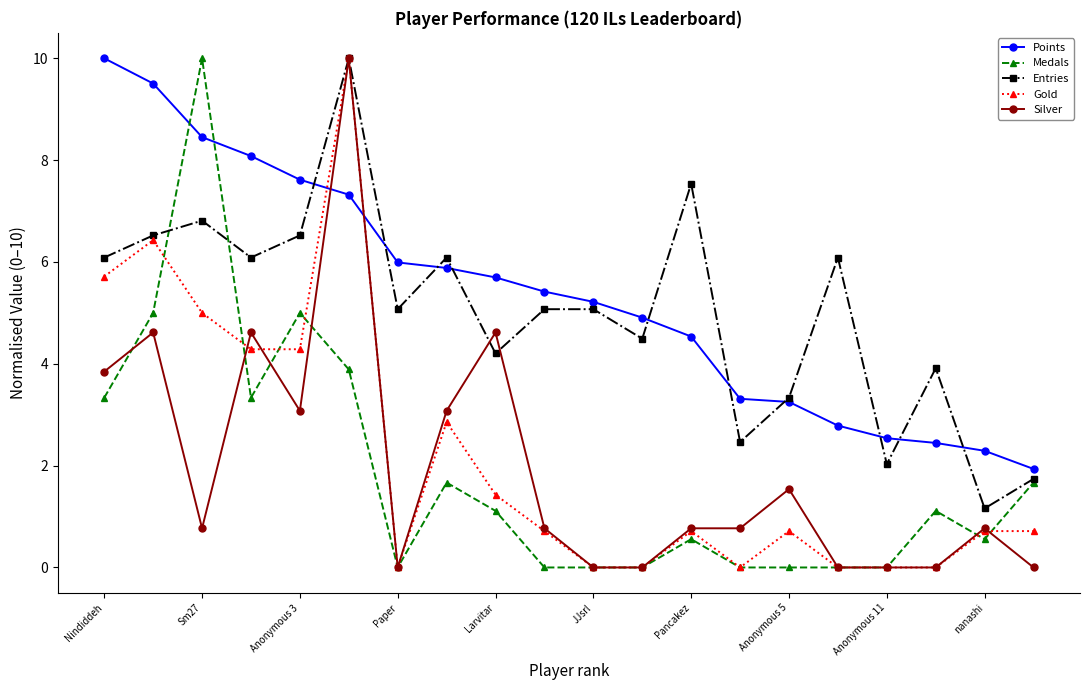

Does the chart have visible grid lines?

No